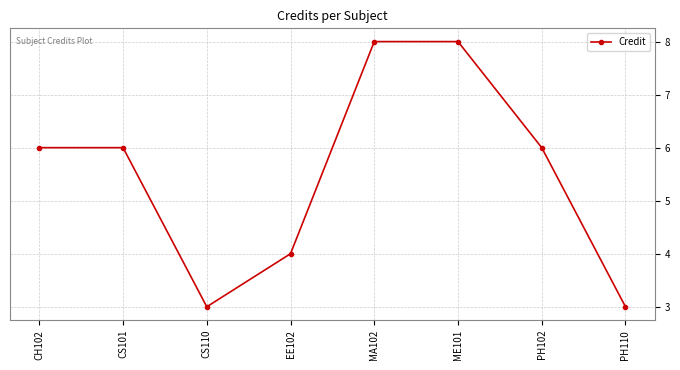

What is the sum of all values?

44